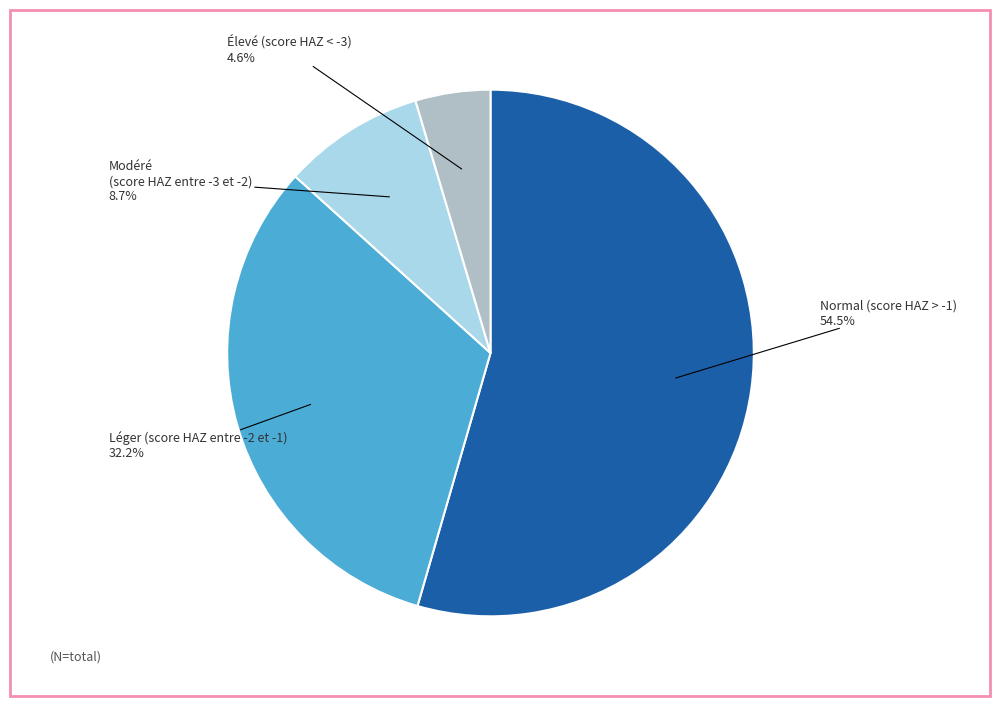

Rank the categories by value from highest to lowest.

Normal (score HAZ > -1), Léger (score HAZ entre -2 et -1), Modéré (score HAZ entre -3 et -2), Élevé (score HAZ < -3)